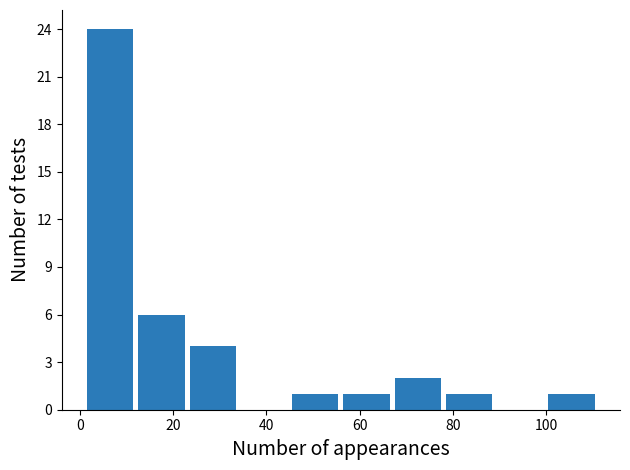

Reading left to right, transcribe this chart: for each bar, give the range it covers on the x-axis and its height. Neither the bar edges nor the heights are printed on the chart, so give them approximately, as read against the axes.

1 to 12: 24
12 to 23: 6
23 to 34: 4
34 to 45: 0
45 to 56: 1
56 to 67: 1
67 to 78: 2
78 to 89: 1
89 to 100: 0
100 to 111: 1